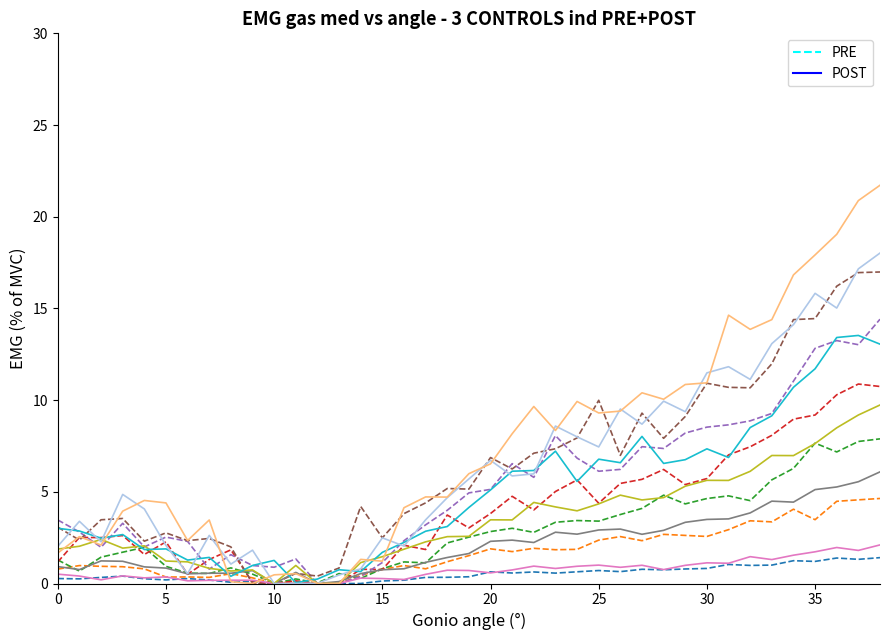

Does the chart display data point markers on the line(s)?

No